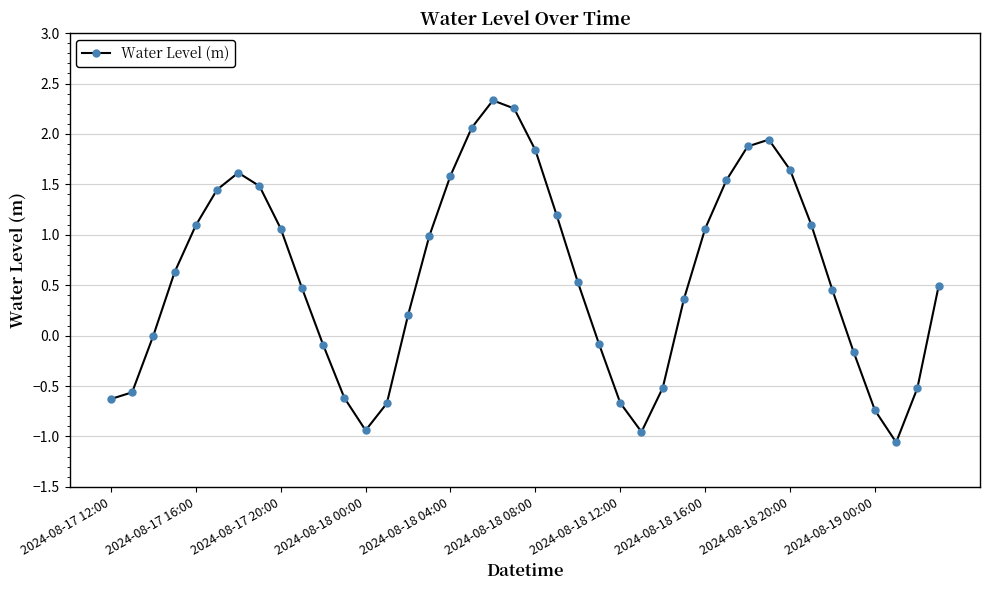

What is the average value?

0.6